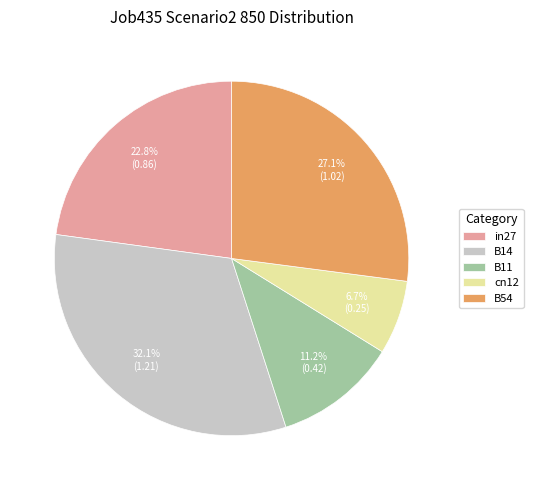

The B11 slice represents 11% of the pie. True or false?

True